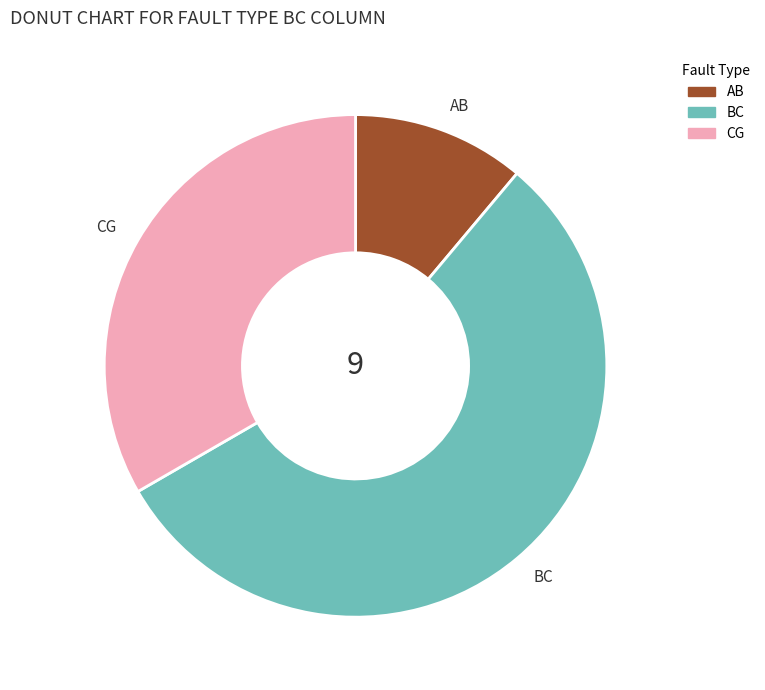

Which has a higher value, AB or CG?

CG